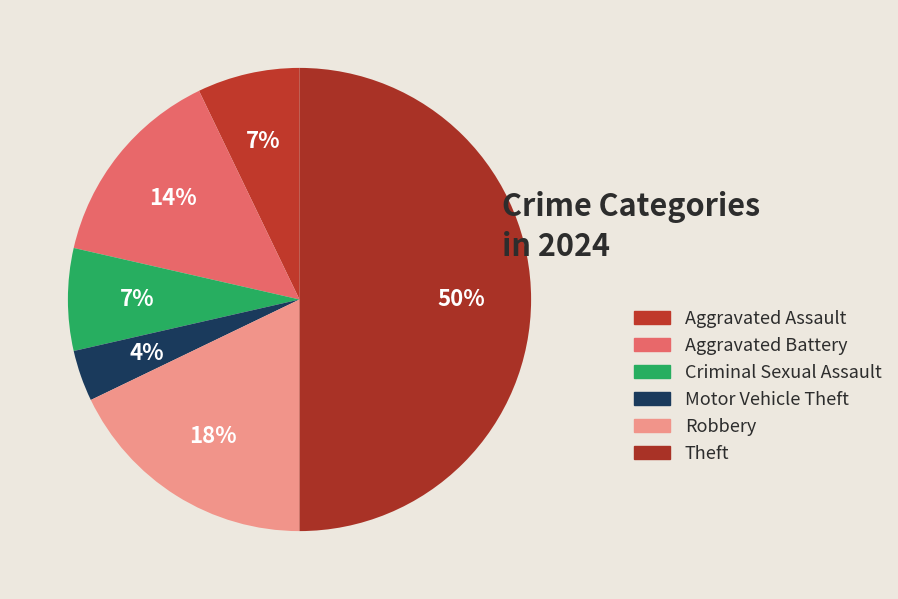

To the nearest percent, what portion does Theft represent?

50%